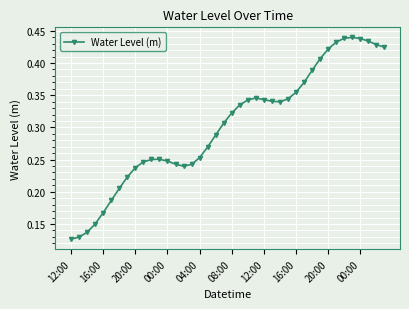

What is the sum of all values?

12.1